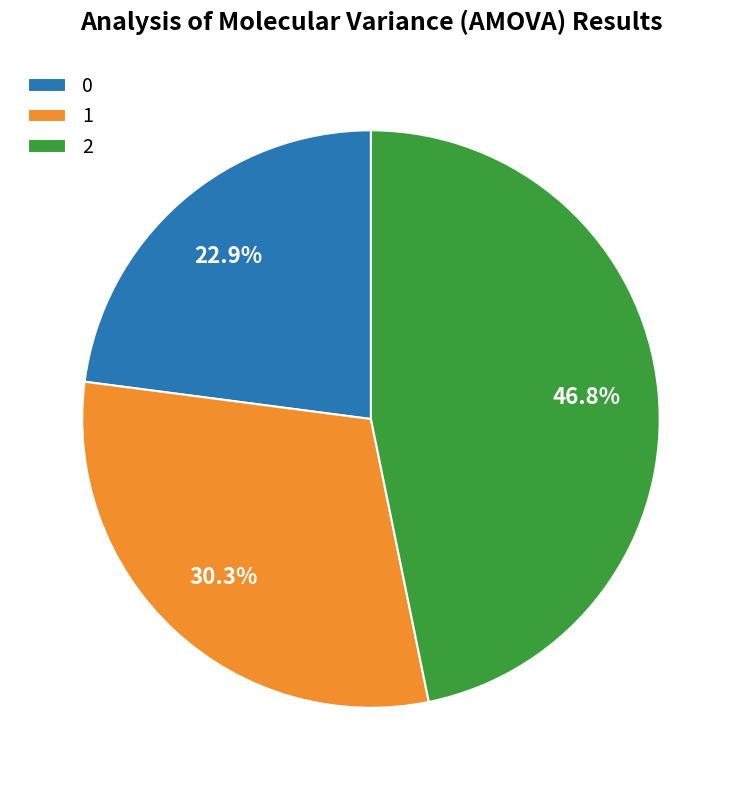

What percentage is NOT represented by 1?

69.7%